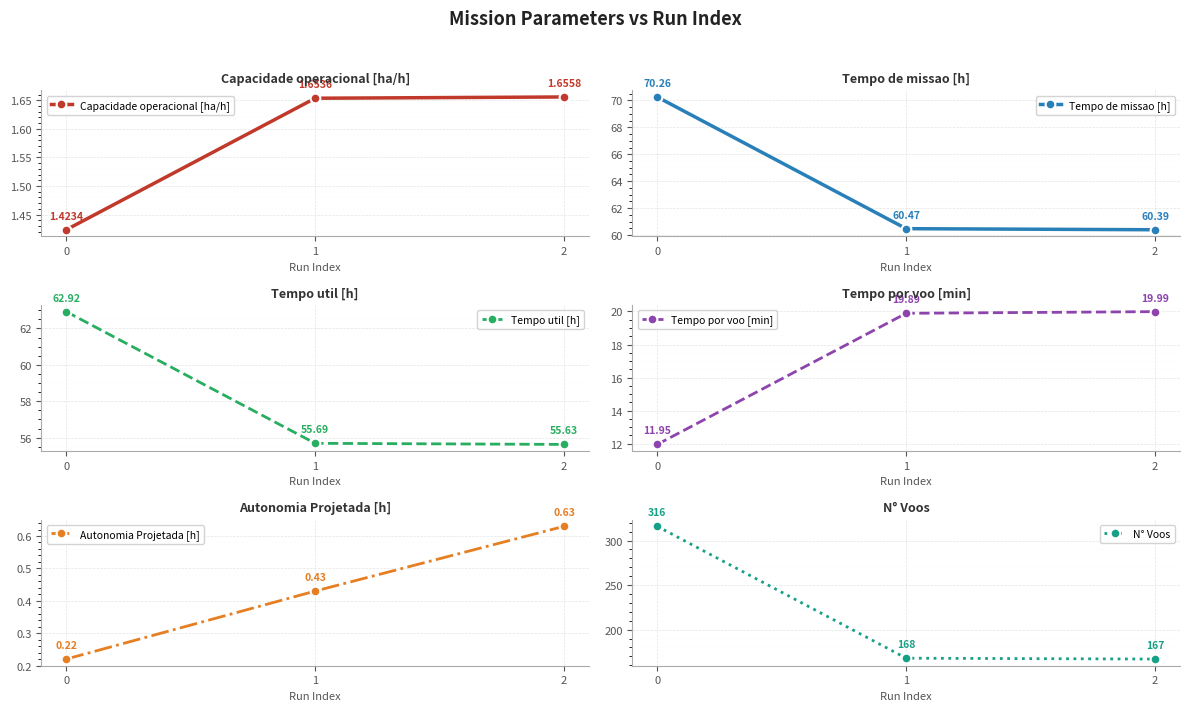

The Capacidade operacional [ha/h] series shows 2.5 at 0. True or false?

False